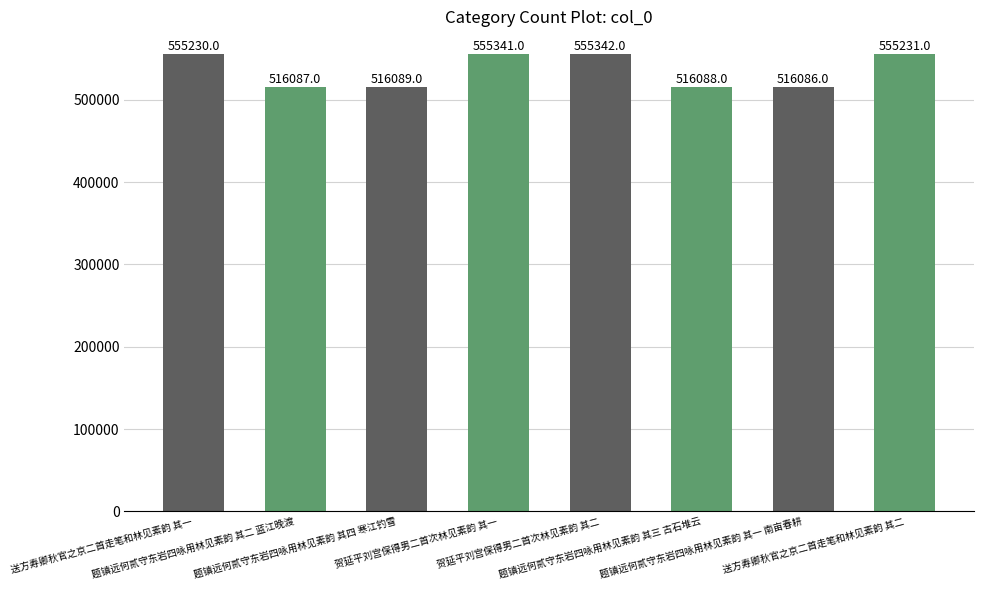

What is the minimum value shown in the chart?

516086